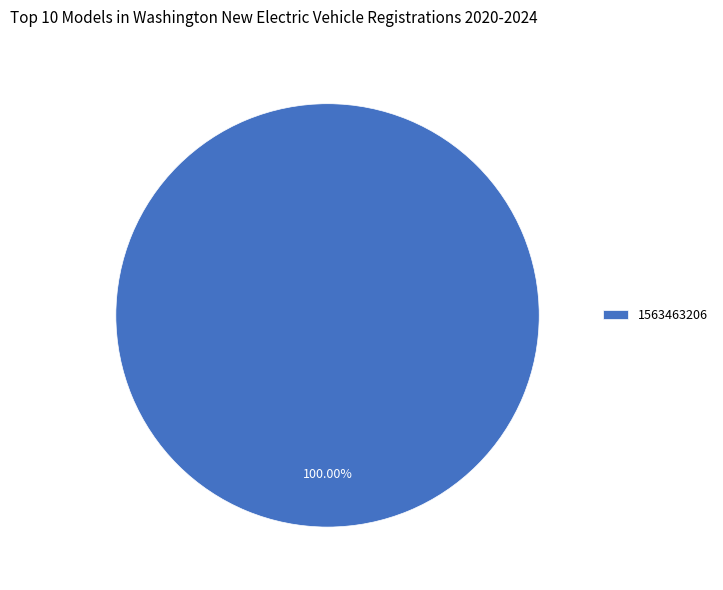

How many segments does this pie chart have?

1